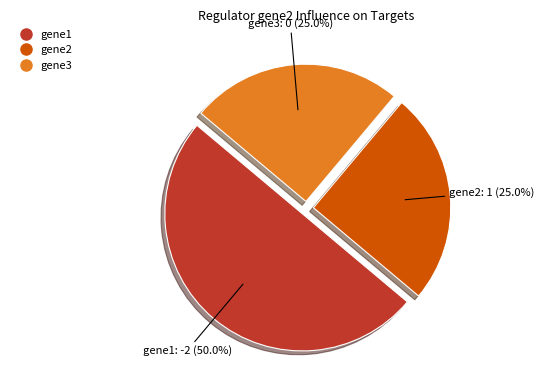

Combined, what portion of the pie is gene3 and gene1?

75.0%